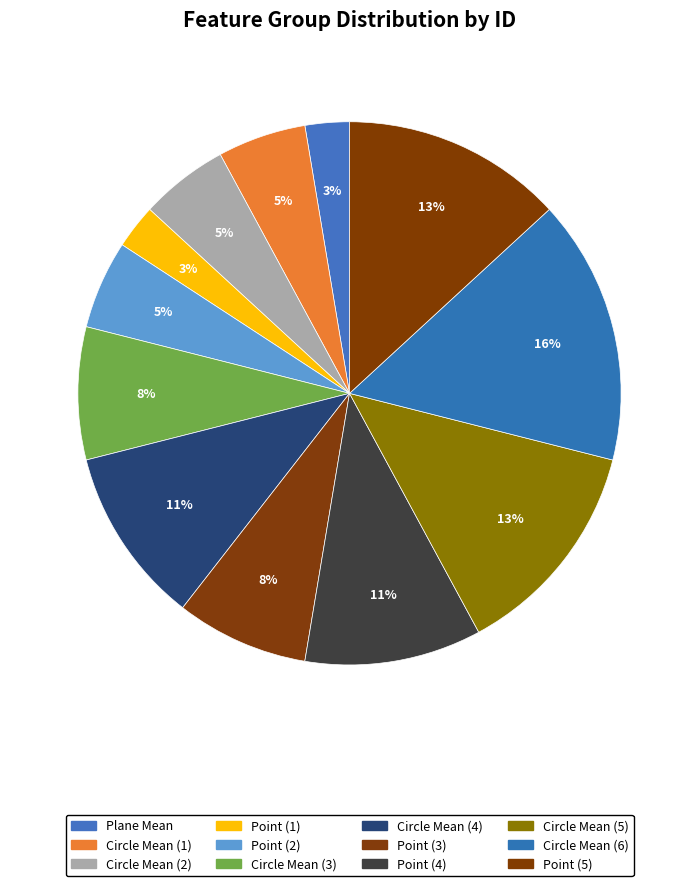

How many slices are in this pie chart?

12